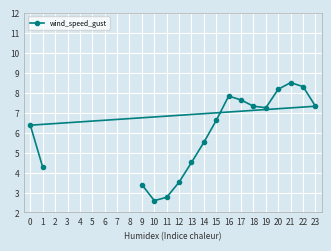

How many lines are shown in the chart?

1